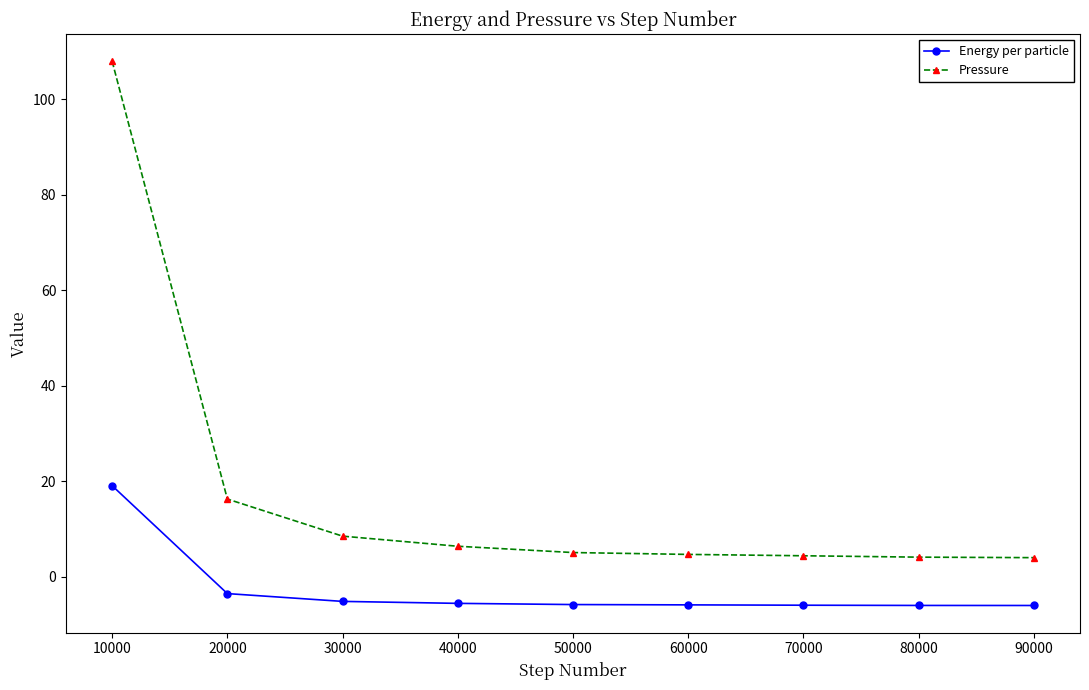

What is the sum of the Energy per particle values at 10000 and 90000?

13.0